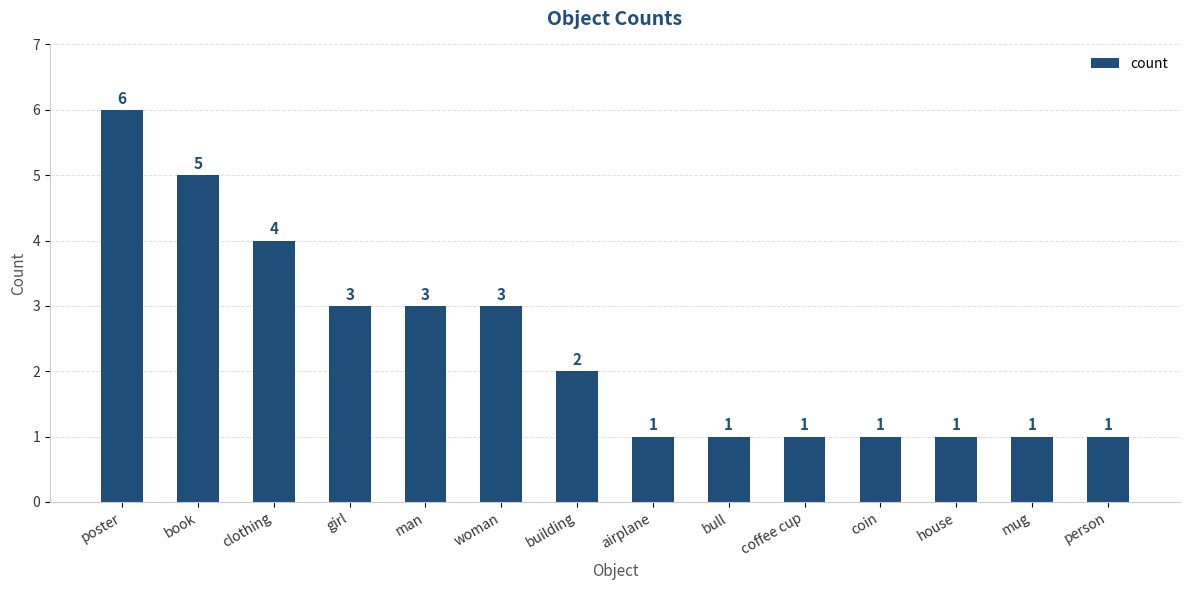

Reading left to right, list all the values displayed in this chart.

6	5	4	3	3	3	2	1	1	1	1	1	1	1